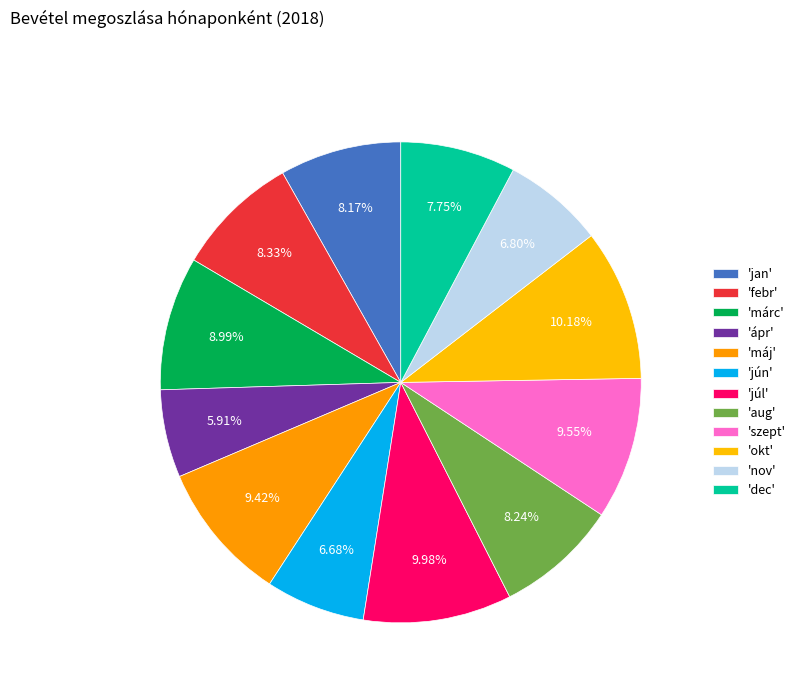

Which slice is the smallest?

ápr